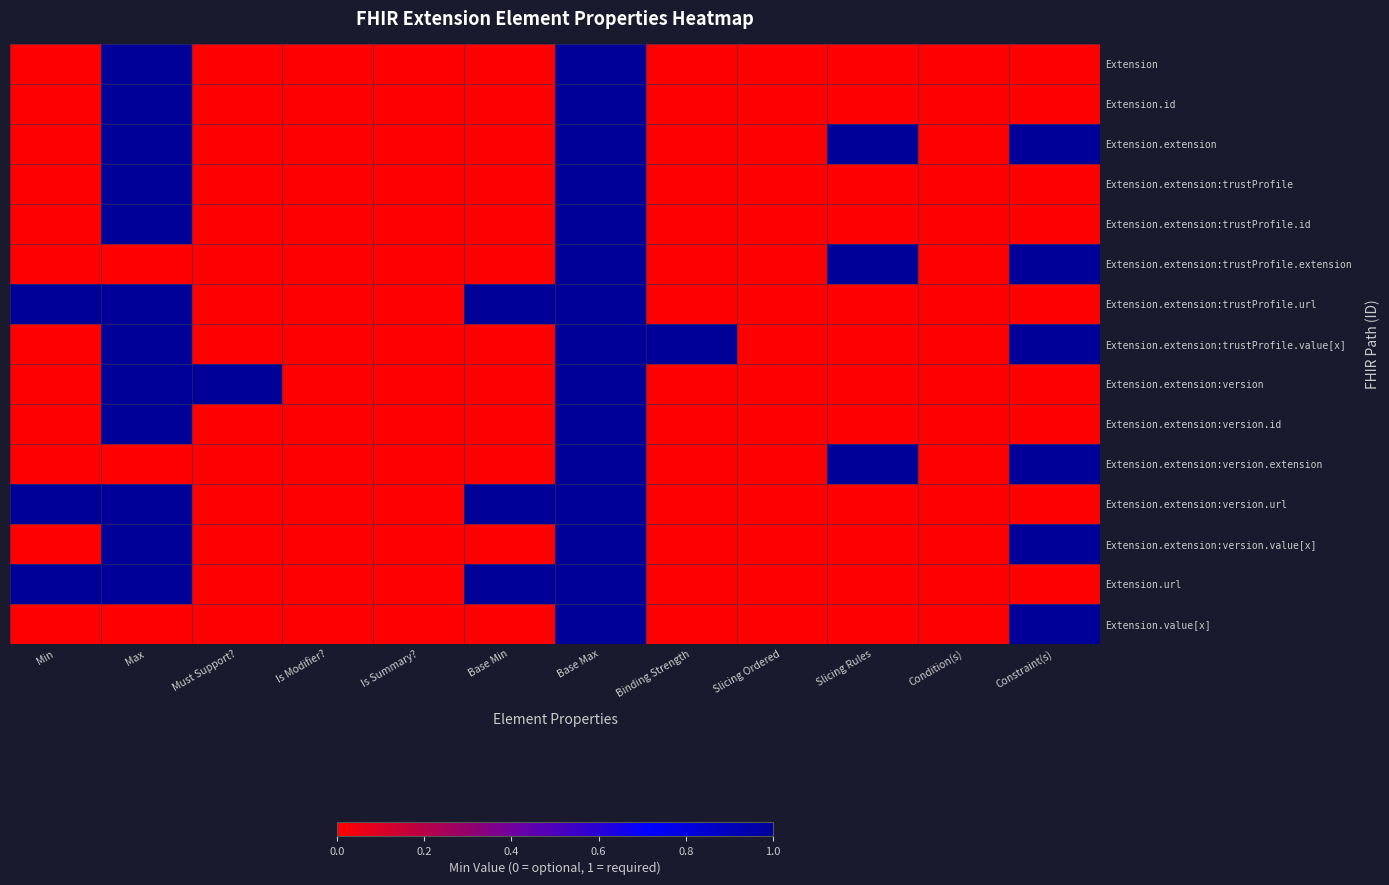

Reading left to right, transcribe all the data shown in this chart.

Extension: Min=0	Max=1	Must Support?=0	Is Modifier?=0	Is Summary?=0	Base Min=0	Base Max=1	Binding Strength=0	Slicing Ordered=0	Slicing Rules=0	Condition(s)=0	Constraint(s)=0
Extension.id: Min=0	Max=1	Must Support?=0	Is Modifier?=0	Is Summary?=0	Base Min=0	Base Max=1	Binding Strength=0	Slicing Ordered=0	Slicing Rules=0	Condition(s)=0	Constraint(s)=0
Extension.extension: Min=0	Max=1	Must Support?=0	Is Modifier?=0	Is Summary?=0	Base Min=0	Base Max=1	Binding Strength=0	Slicing Ordered=0	Slicing Rules=1	Condition(s)=0	Constraint(s)=1
Extension.extension:trustProfile: Min=0	Max=1	Must Support?=0	Is Modifier?=0	Is Summary?=0	Base Min=0	Base Max=1	Binding Strength=0	Slicing Ordered=0	Slicing Rules=0	Condition(s)=0	Constraint(s)=0
Extension.extension:trustProfile.id: Min=0	Max=1	Must Support?=0	Is Modifier?=0	Is Summary?=0	Base Min=0	Base Max=1	Binding Strength=0	Slicing Ordered=0	Slicing Rules=0	Condition(s)=0	Constraint(s)=0
Extension.extension:trustProfile.extension: Min=0	Max=0	Must Support?=0	Is Modifier?=0	Is Summary?=0	Base Min=0	Base Max=1	Binding Strength=0	Slicing Ordered=0	Slicing Rules=1	Condition(s)=0	Constraint(s)=1
Extension.extension:trustProfile.url: Min=1	Max=1	Must Support?=0	Is Modifier?=0	Is Summary?=0	Base Min=1	Base Max=1	Binding Strength=0	Slicing Ordered=0	Slicing Rules=0	Condition(s)=0	Constraint(s)=0
Extension.extension:trustProfile.value[x]: Min=0	Max=1	Must Support?=0	Is Modifier?=0	Is Summary?=0	Base Min=0	Base Max=1	Binding Strength=1	Slicing Ordered=0	Slicing Rules=0	Condition(s)=0	Constraint(s)=1
Extension.extension:version: Min=0	Max=1	Must Support?=1	Is Modifier?=0	Is Summary?=0	Base Min=0	Base Max=1	Binding Strength=0	Slicing Ordered=0	Slicing Rules=0	Condition(s)=0	Constraint(s)=0
Extension.extension:version.id: Min=0	Max=1	Must Support?=0	Is Modifier?=0	Is Summary?=0	Base Min=0	Base Max=1	Binding Strength=0	Slicing Ordered=0	Slicing Rules=0	Condition(s)=0	Constraint(s)=0
Extension.extension:version.extension: Min=0	Max=0	Must Support?=0	Is Modifier?=0	Is Summary?=0	Base Min=0	Base Max=1	Binding Strength=0	Slicing Ordered=0	Slicing Rules=1	Condition(s)=0	Constraint(s)=1
Extension.extension:version.url: Min=1	Max=1	Must Support?=0	Is Modifier?=0	Is Summary?=0	Base Min=1	Base Max=1	Binding Strength=0	Slicing Ordered=0	Slicing Rules=0	Condition(s)=0	Constraint(s)=0
Extension.extension:version.value[x]: Min=0	Max=1	Must Support?=0	Is Modifier?=0	Is Summary?=0	Base Min=0	Base Max=1	Binding Strength=0	Slicing Ordered=0	Slicing Rules=0	Condition(s)=0	Constraint(s)=1
Extension.url: Min=1	Max=1	Must Support?=0	Is Modifier?=0	Is Summary?=0	Base Min=1	Base Max=1	Binding Strength=0	Slicing Ordered=0	Slicing Rules=0	Condition(s)=0	Constraint(s)=0
Extension.value[x]: Min=0	Max=0	Must Support?=0	Is Modifier?=0	Is Summary?=0	Base Min=0	Base Max=1	Binding Strength=0	Slicing Ordered=0	Slicing Rules=0	Condition(s)=0	Constraint(s)=1